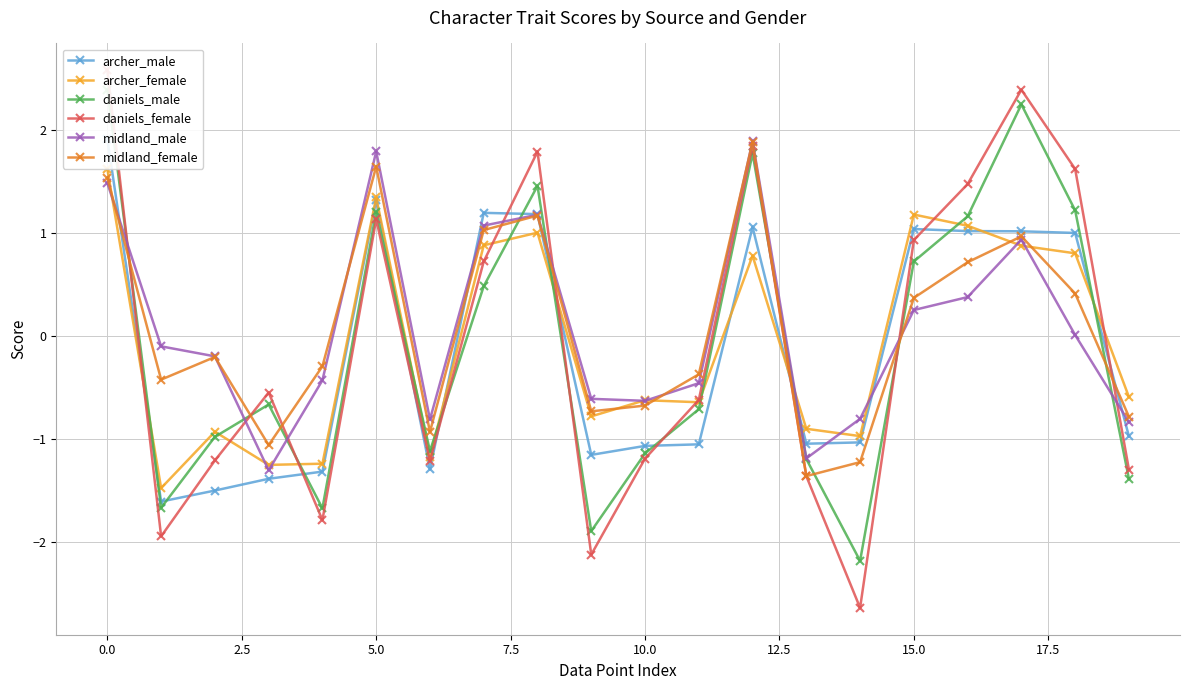

How many intersections are there between daniels_female and midland_female?

7